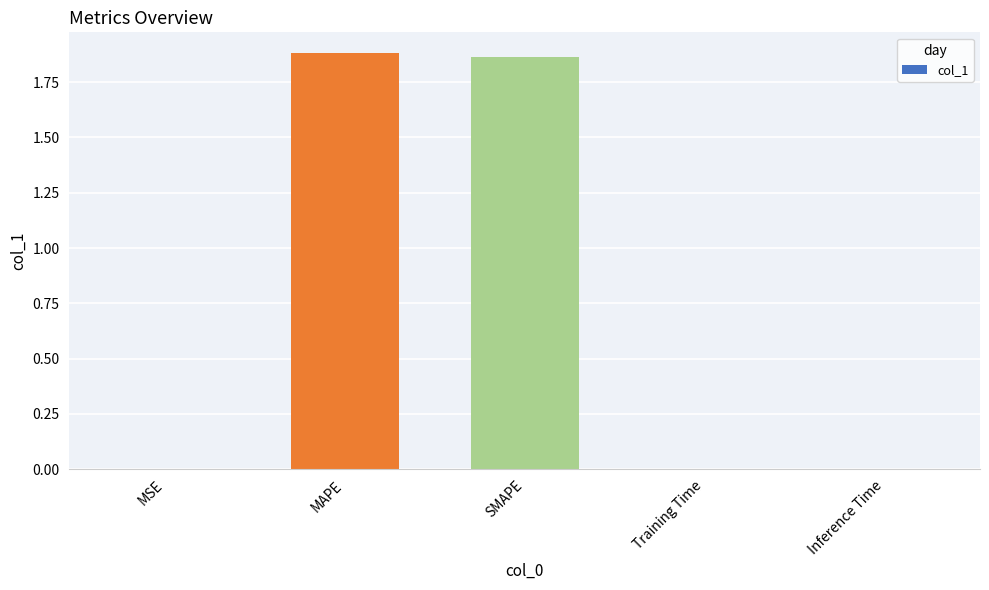

What is the sum of all values?

3.8